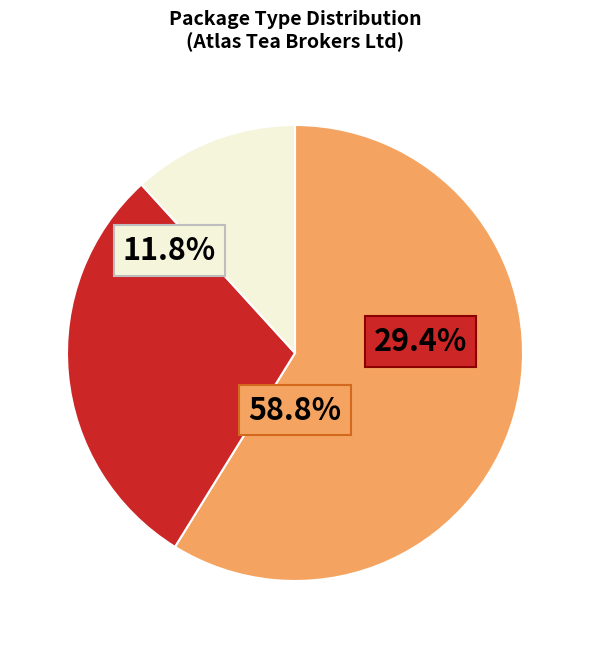

Do TPP and TPP together represent more than half of the pie?

No